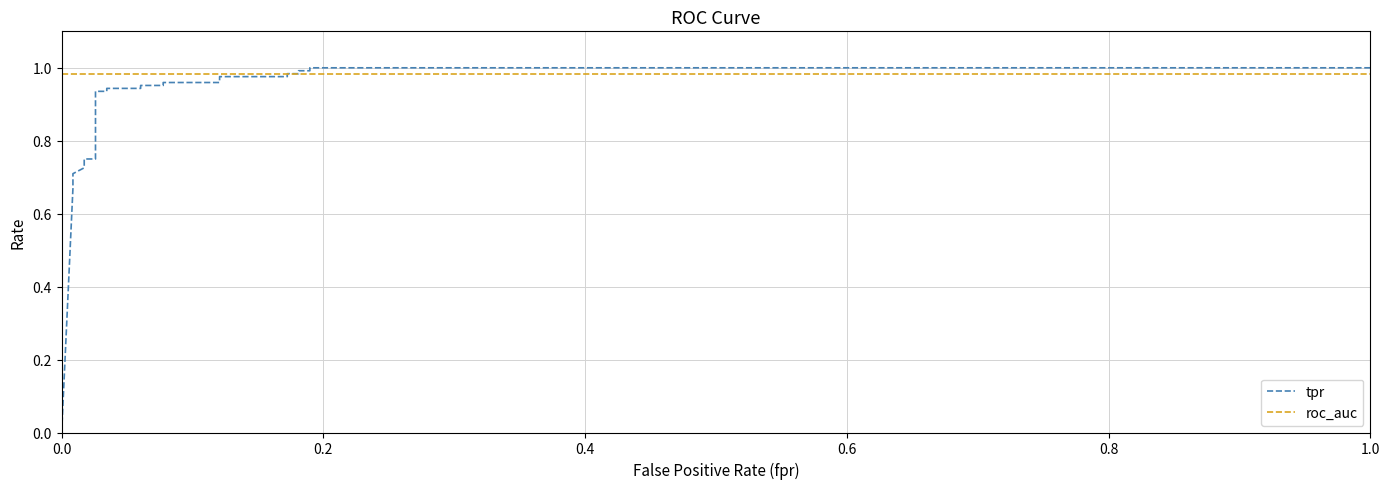

How many times do roc_auc and tpr cross each other?

1